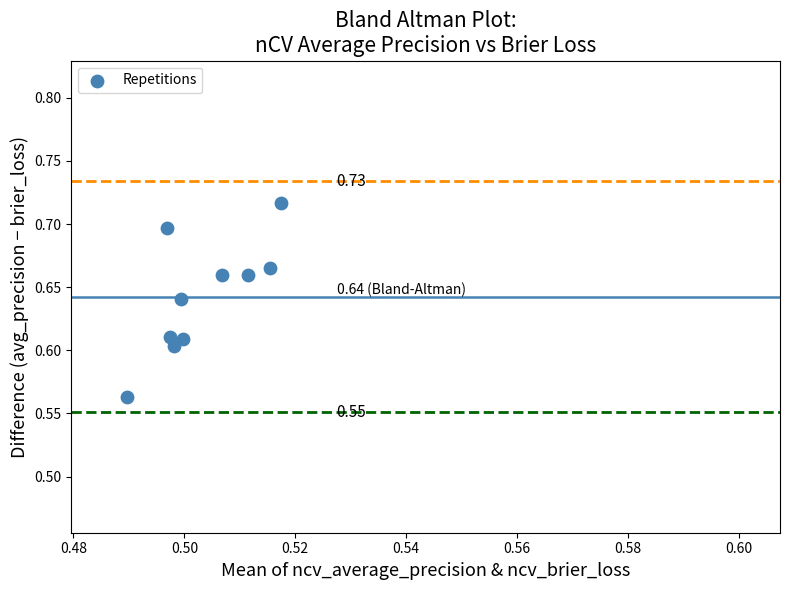

What is the average X value?

0.5